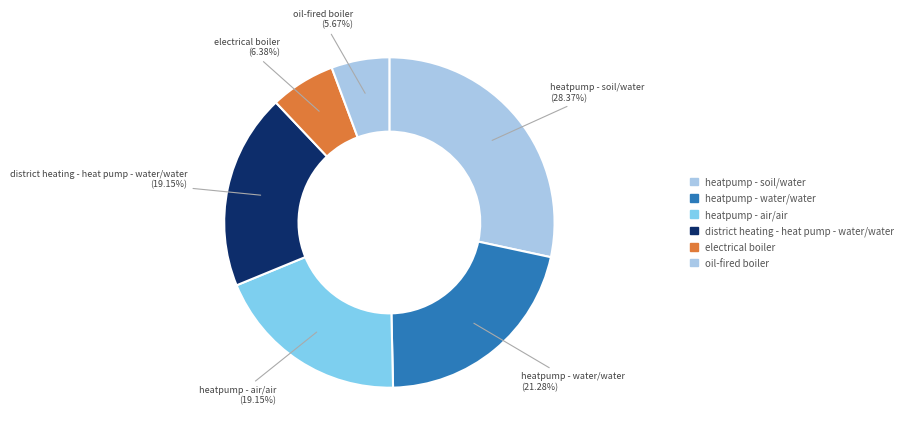

Is heatpump - soil/water the majority of the pie?

No